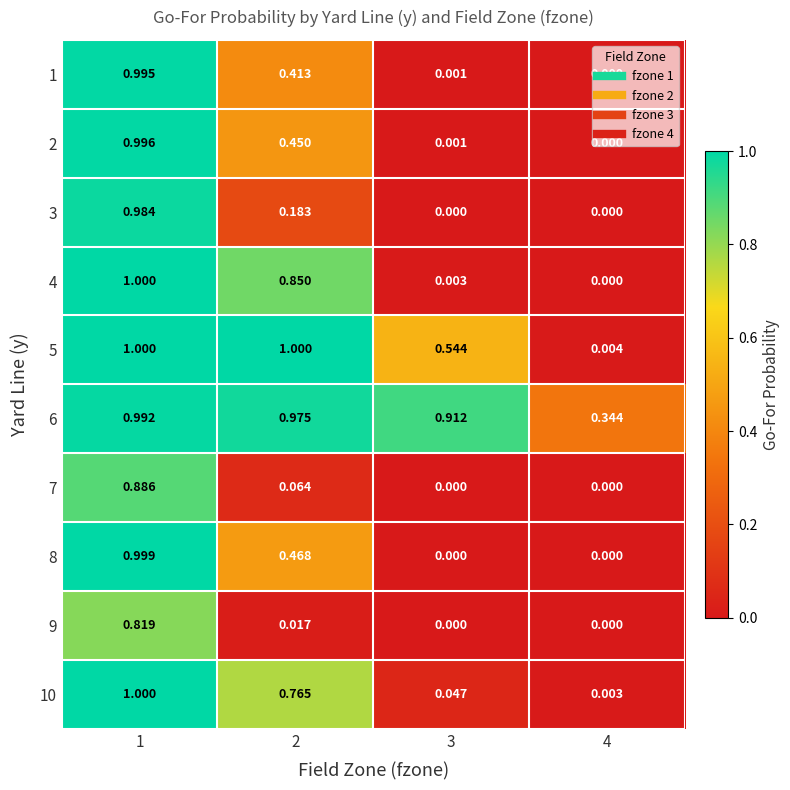

Reading left to right, what are all the values shown in this chart?

1: 1=1.0	2=0.4	3=0.0	4=0.0
2: 1=1.0	2=0.5	3=0.0	4=0.0
3: 1=1.0	2=0.2	3=0.0	4=0.0
4: 1=1.0	2=0.8	3=0.0	4=0.0
5: 1=1.0	2=1.0	3=0.5	4=0.0
6: 1=1.0	2=1.0	3=0.9	4=0.3
7: 1=0.9	2=0.1	3=0.0	4=0.0
8: 1=1.0	2=0.5	3=0.0	4=0.0
9: 1=0.8	2=0.0	3=0.0	4=0.0
10: 1=1.0	2=0.8	3=0.0	4=0.0